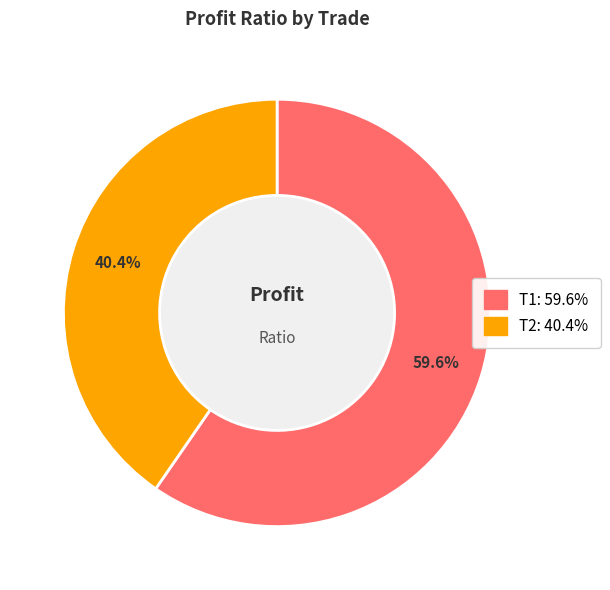

To the nearest percent, what is the difference between the largest and smallest slice percentages?

19%